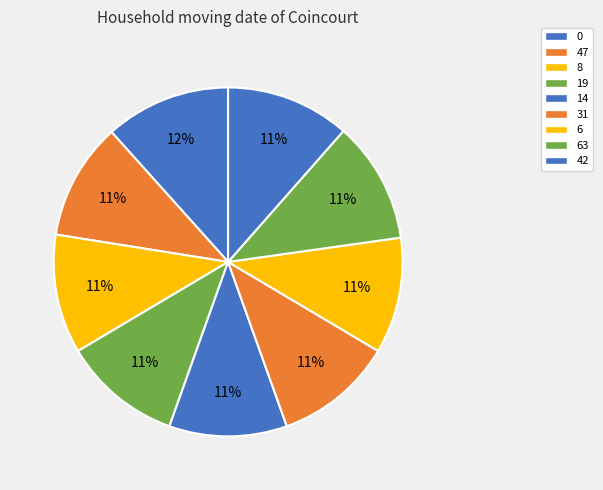

Do 47 and 31 together represent more than half of the pie?

No